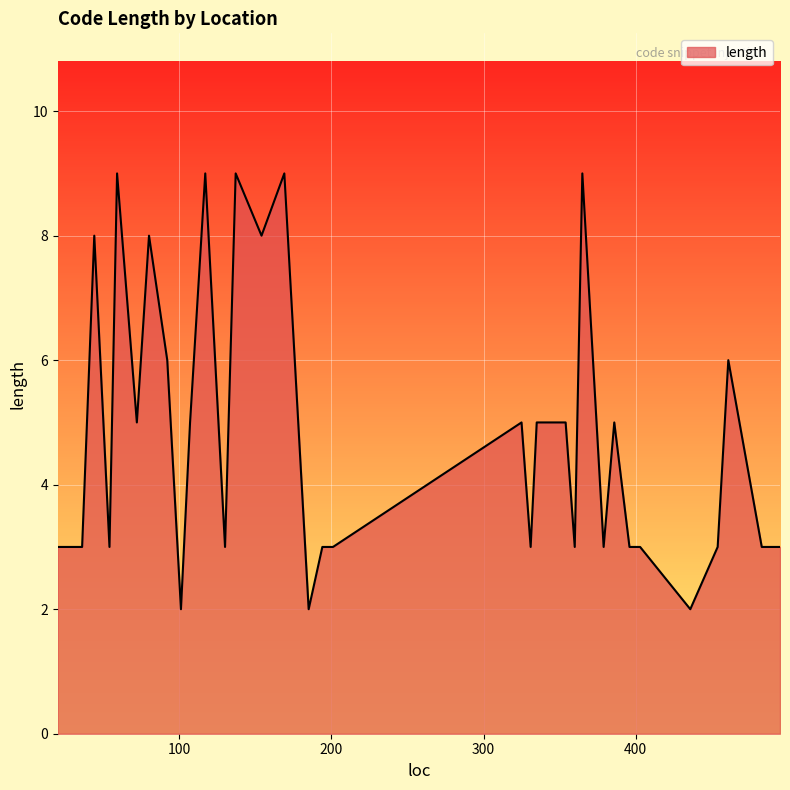

Does the chart display data point markers on the line(s)?

No